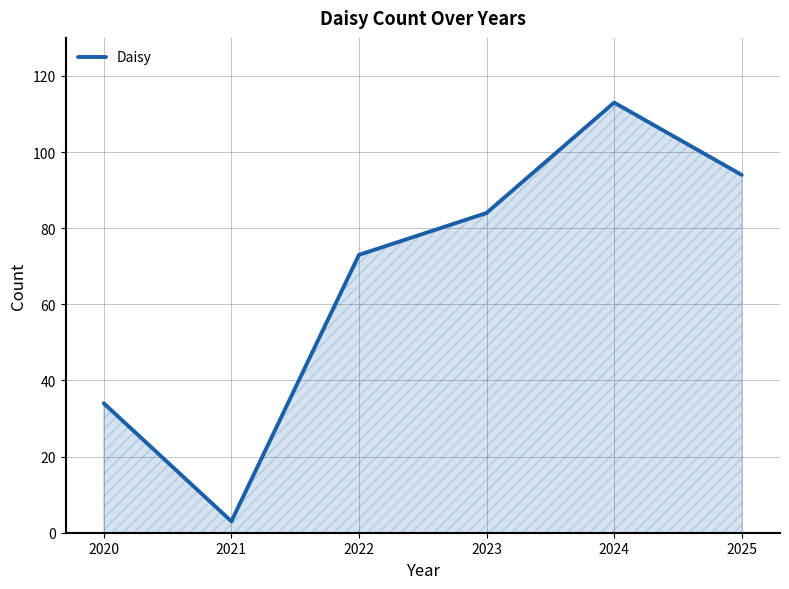

True or false: the data has more than 0 interior local peaks.

True